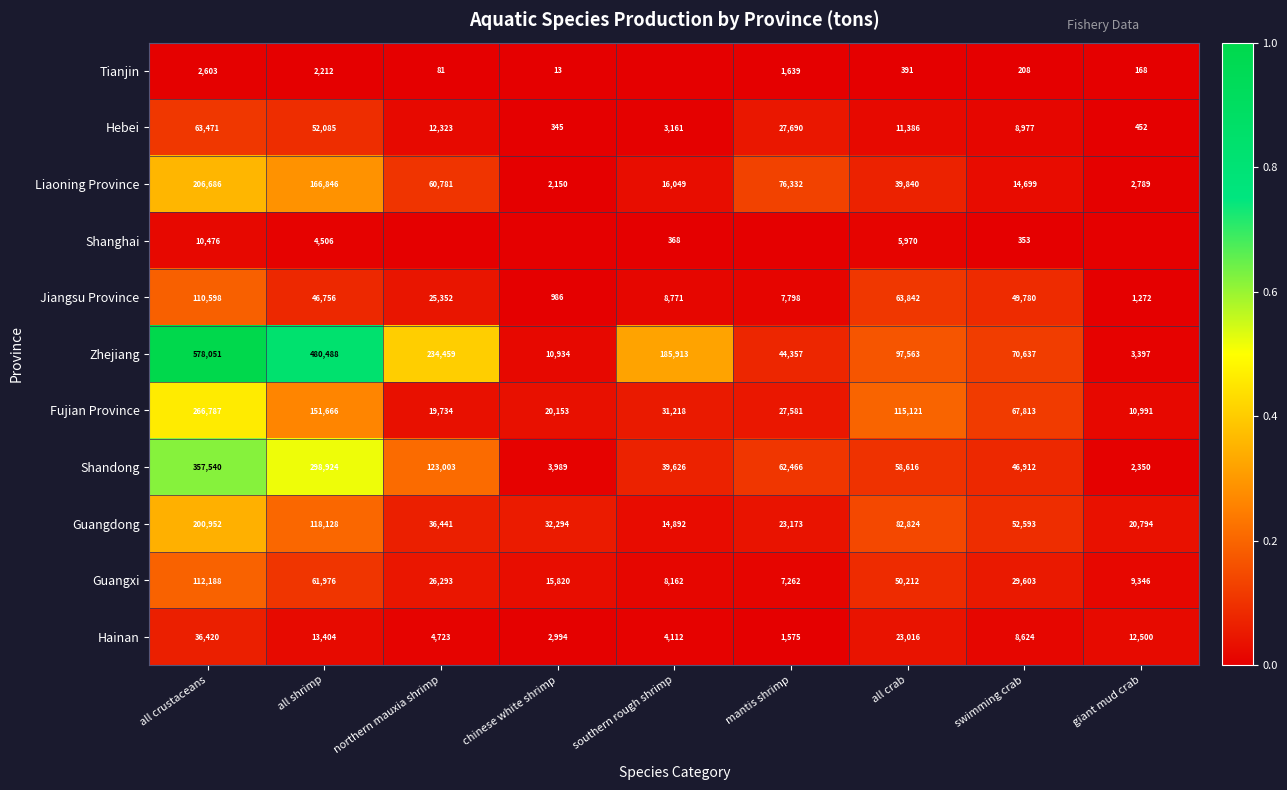

What is the difference between the maximum and minimum values in the Shandong series?

355190